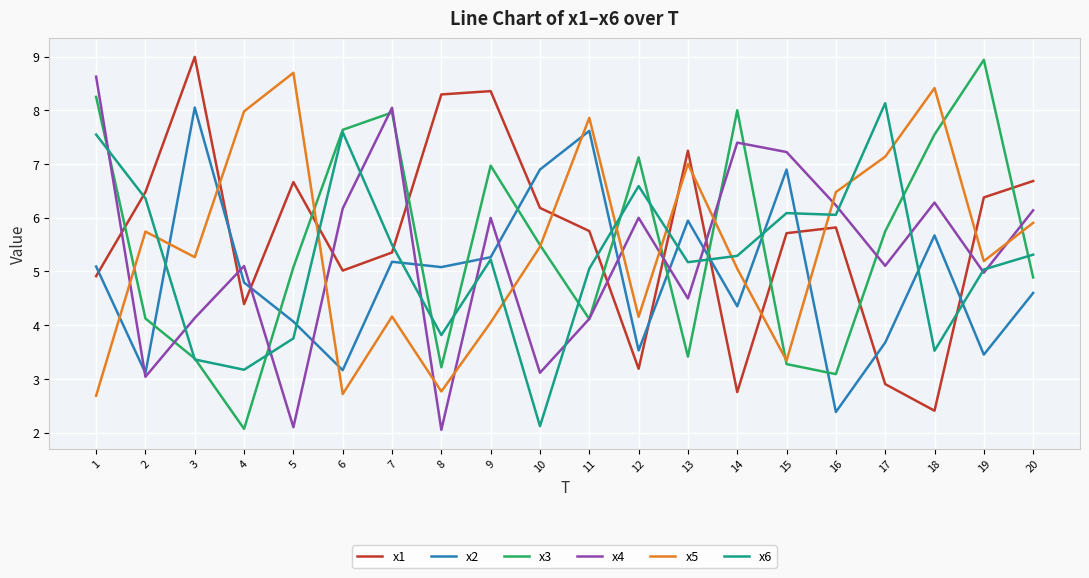

Which series ends up on top after the final intersection of x6 and x5?

x5